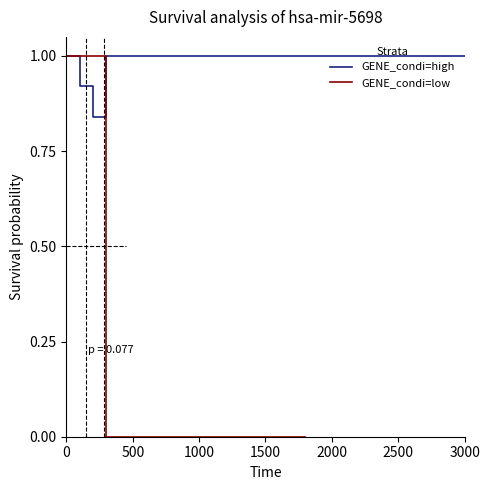

Which series ends up on top after the final intersection of GENE_condi=low and GENE_condi=high?

GENE_condi=high